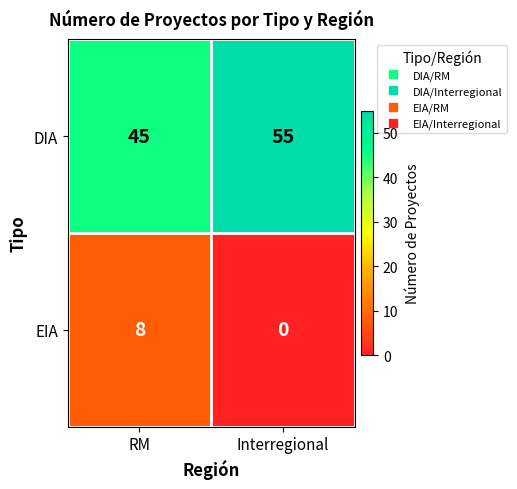

What is the maximum value shown in the chart?

55